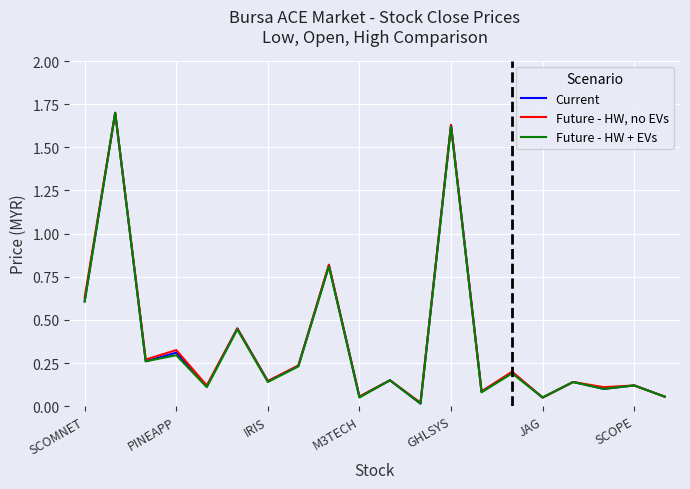

List the series in order of their overall mean, lowest first.

Future - HW + EVs, Current, Future - HW, no EVs